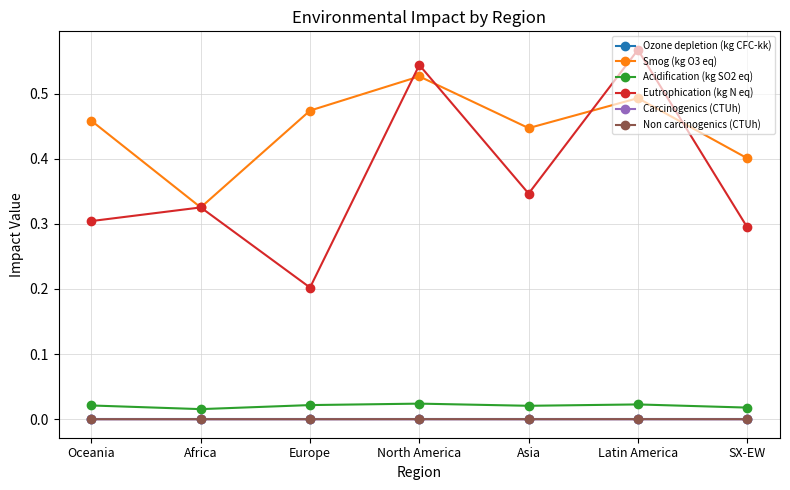

Is it true that Smog (kg O3 eq) equals 0.3 at Africa?

True